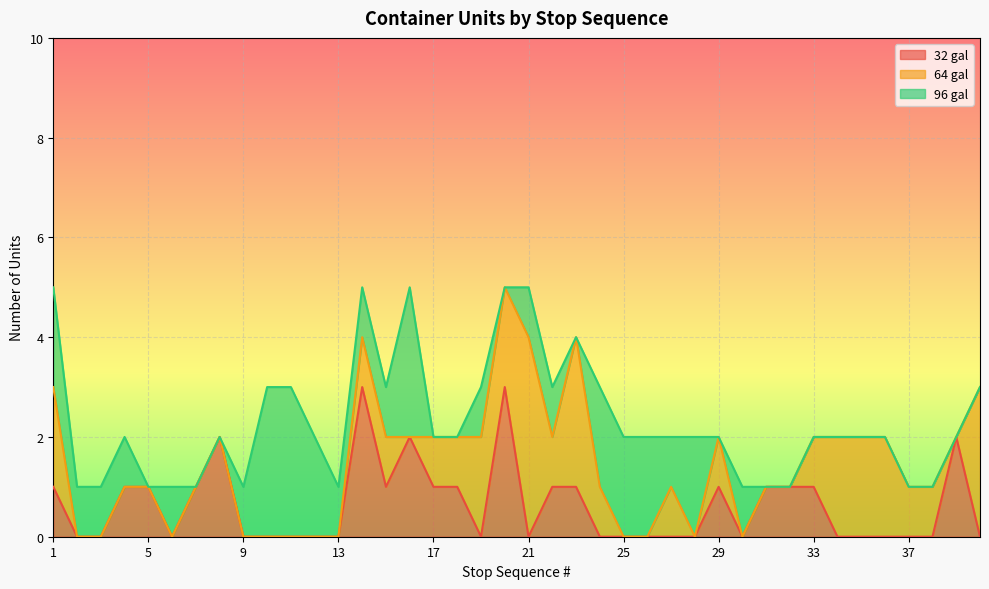

What is the maximum value for 32 gal?

3